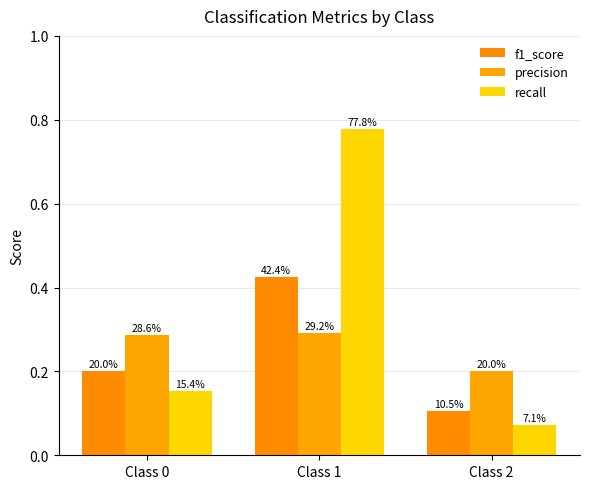

How many precision values are between 0 and 1?

3